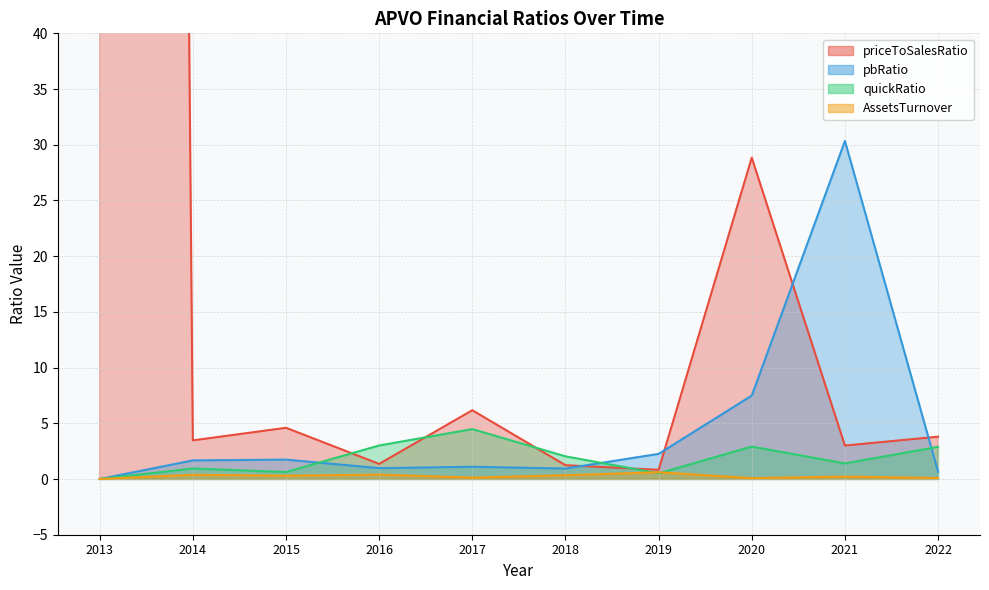

What are all the series names shown in the legend?

priceToSalesRatio, pbRatio, quickRatio, AssetsTurnover